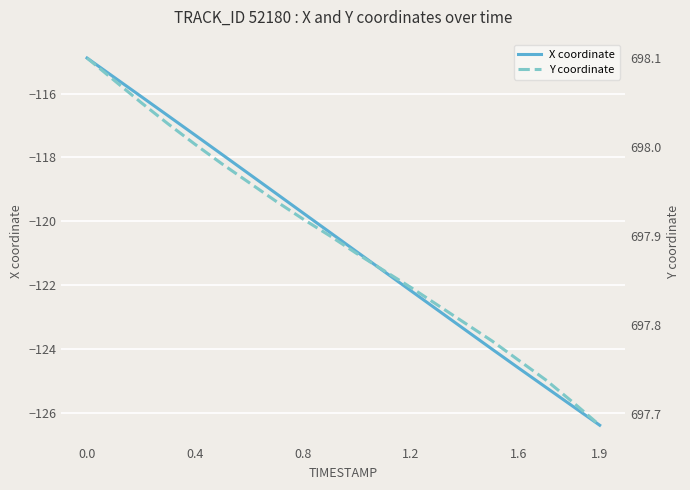

What is the highest value of the Y coordinate series?

698.1